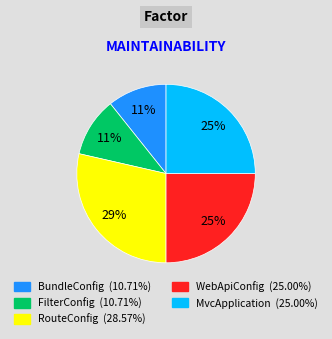

Approximately how many times larger is the value at FilterConfig compared to RouteConfig?

0.4